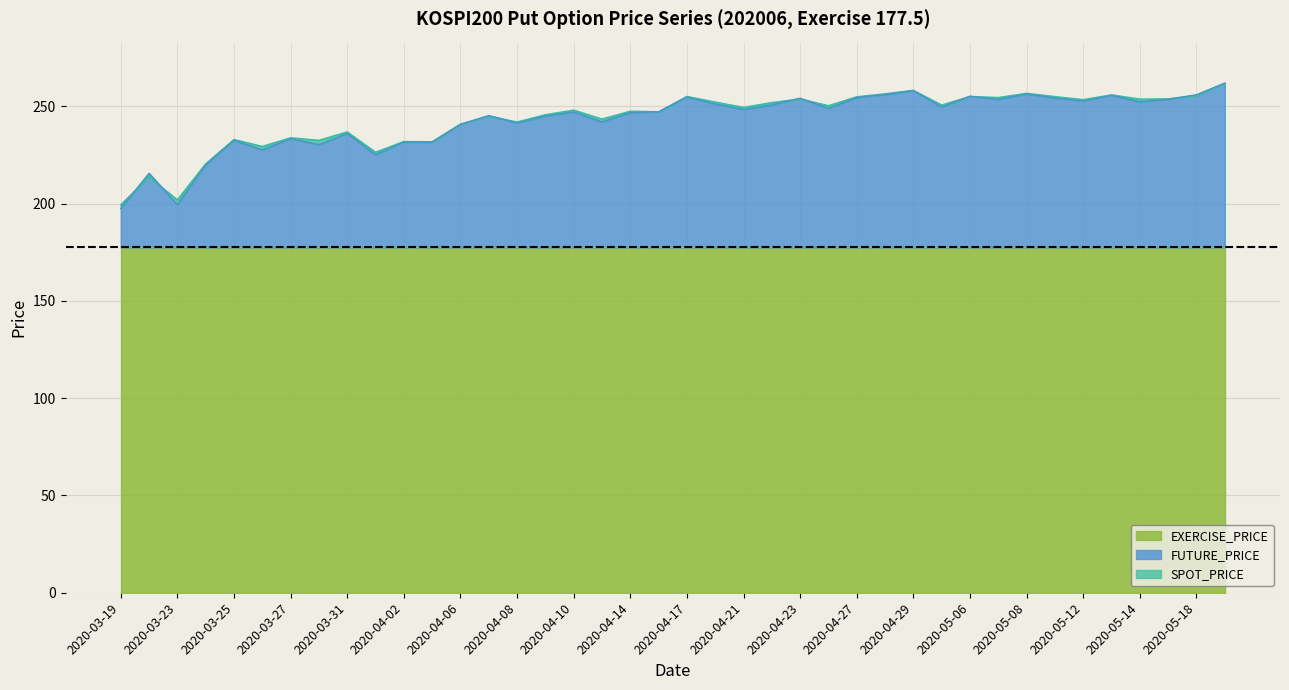

Which series changed the most between 2020-03-19 and 2020-05-13?

FUTURE_PRICE